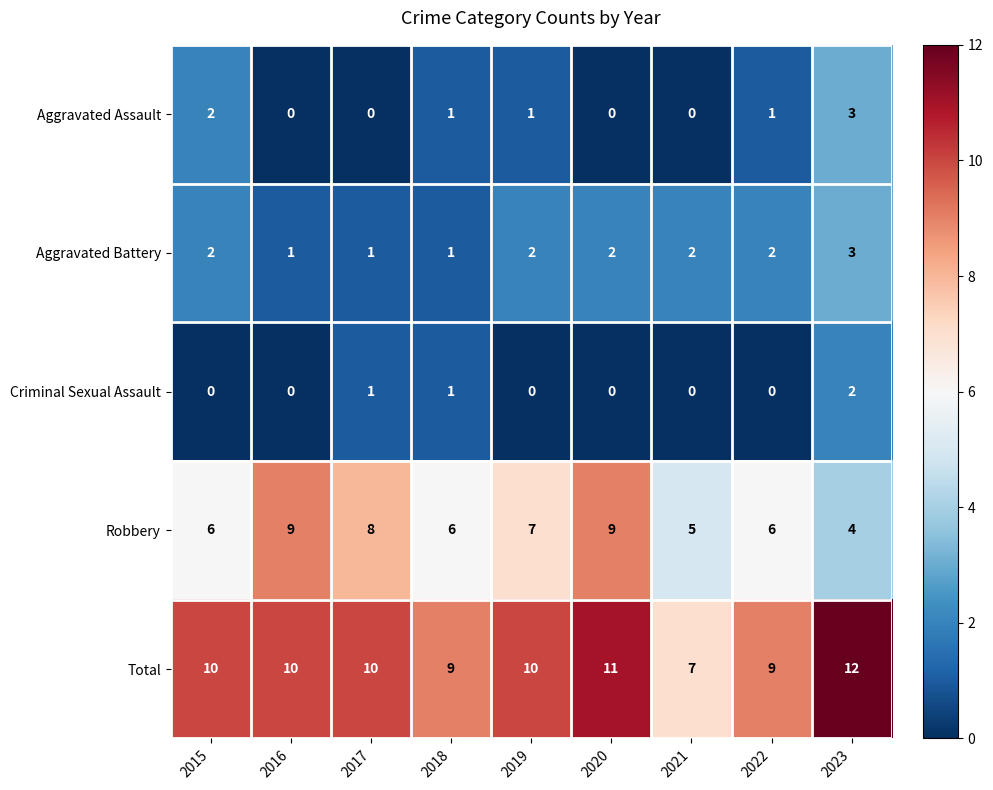

Which series has the largest total across all categories?

Total